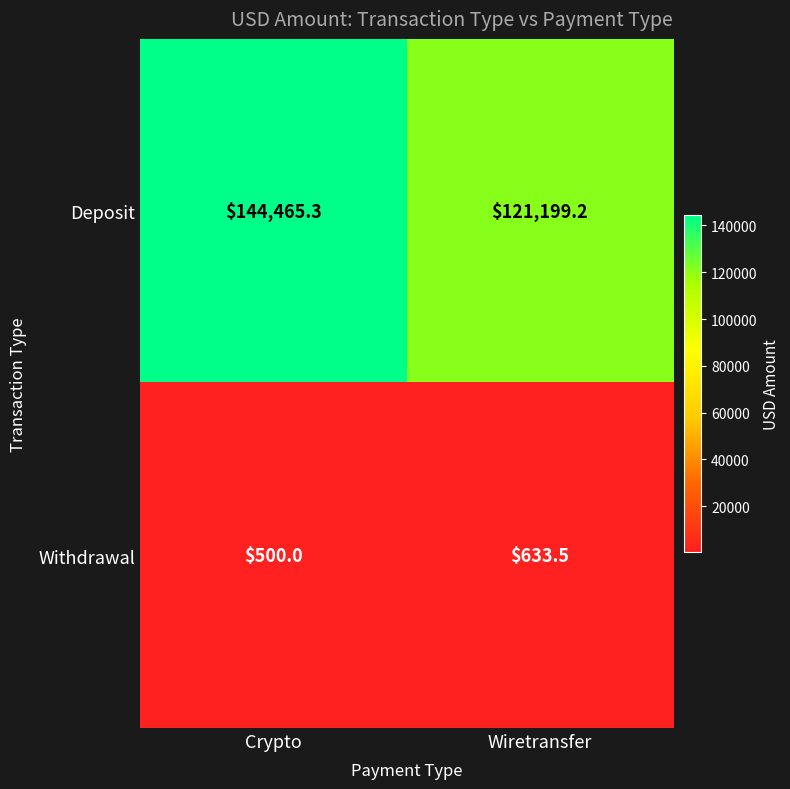

Rank the series by their average value, from highest to lowest.

Deposit, Withdrawal